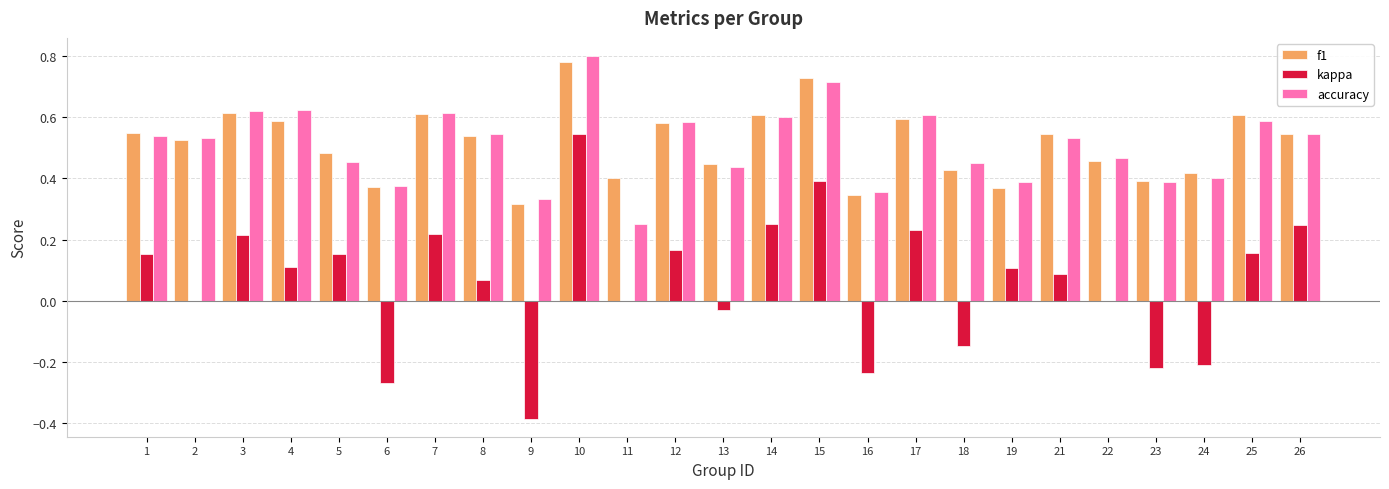

Between 19 and 21, which series saw the biggest shift?

f1